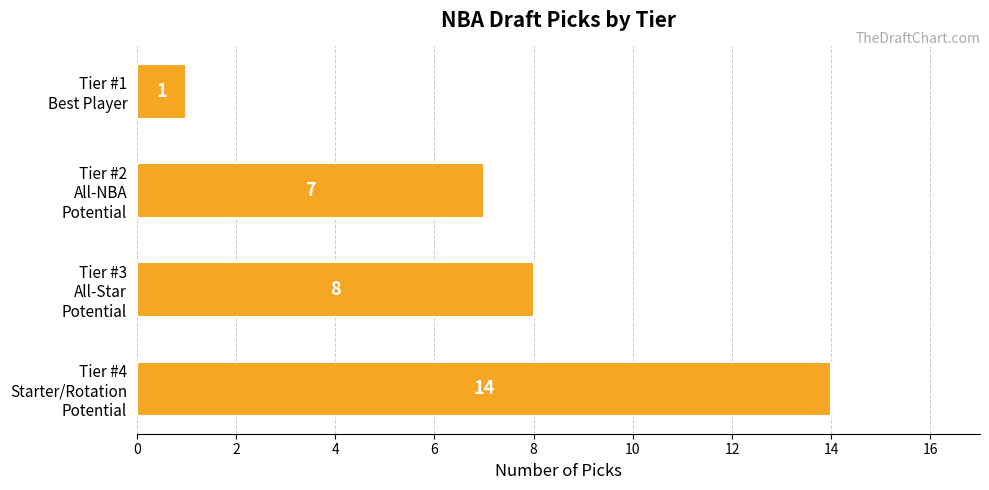

At which category does the chart reach its peak across all series?

Tier #4
Starter/Rotation
Potential